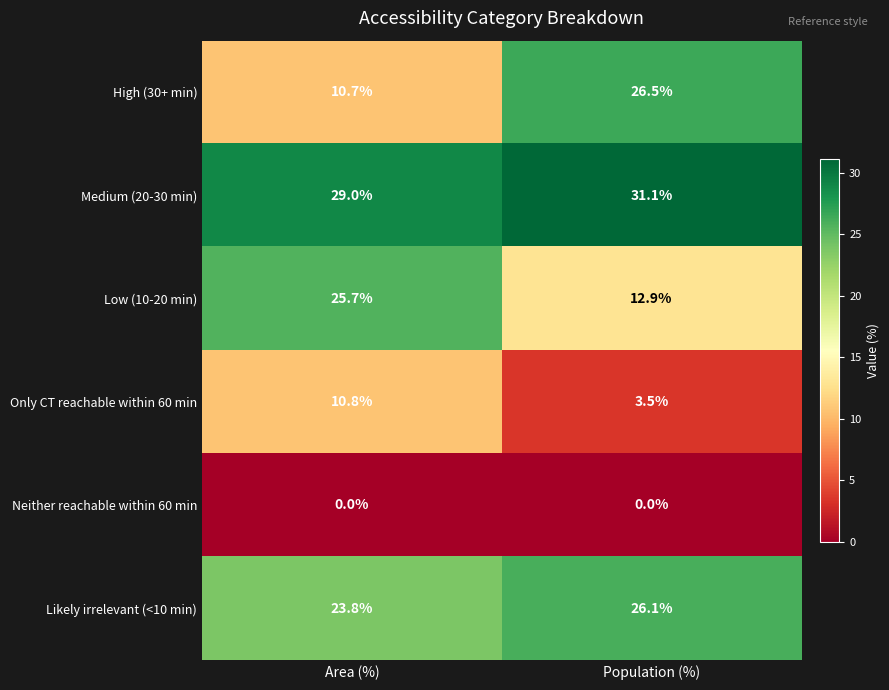

At how many categories does at least one series exceed 4?

2